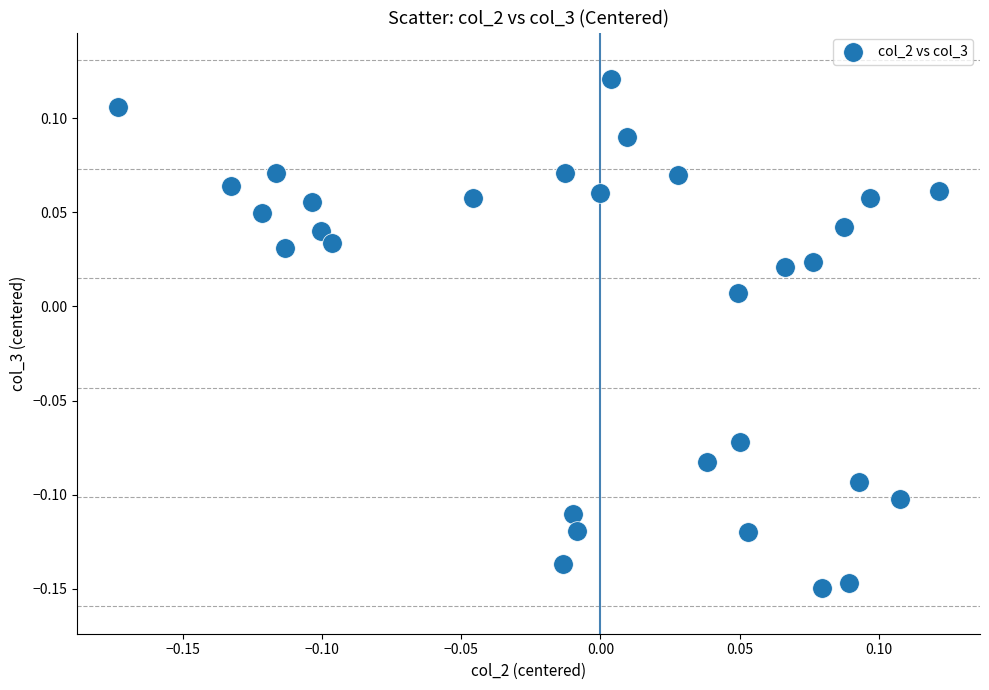

What is the range of Y values (max minus min)?

0.3